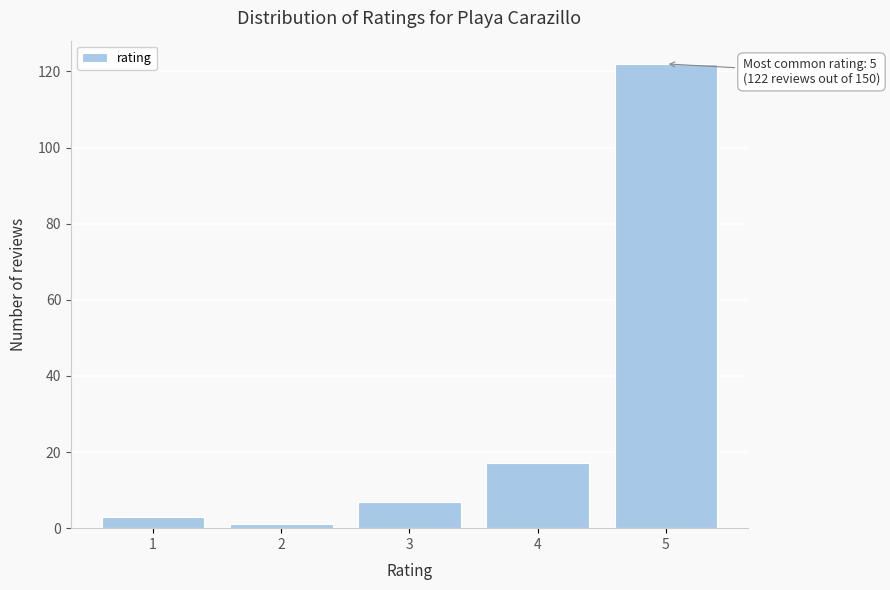

Reading left to right, what are all the values shown in this chart?

1=3	2=1	3=7	4=17	5=122